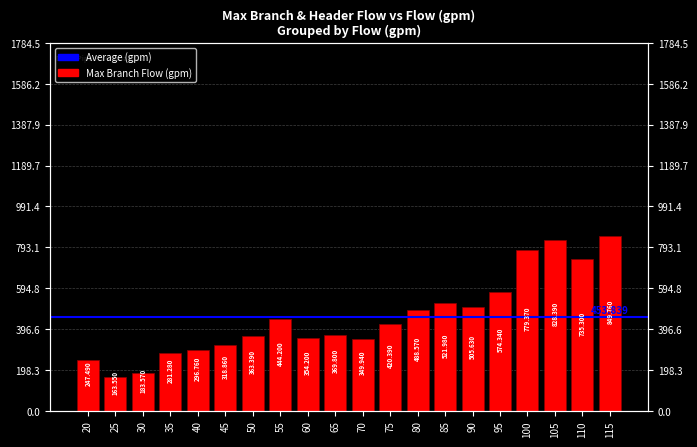

Which label corresponds to the largest value in the chart?

115